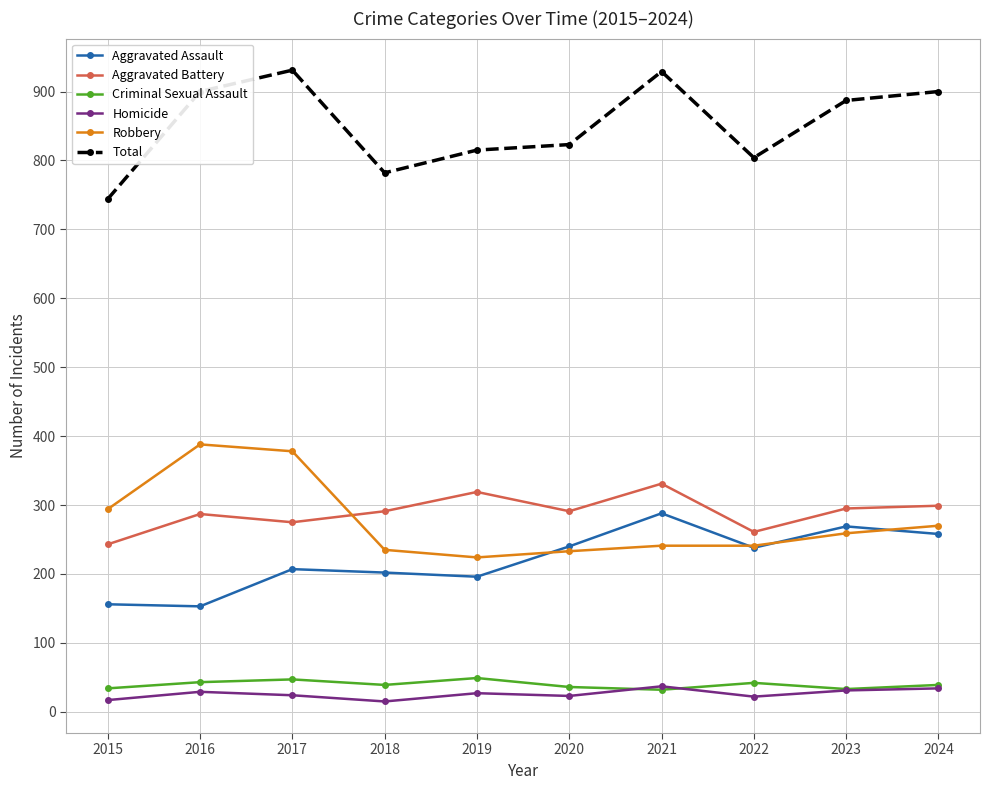

Does the chart display data point markers on the line(s)?

Yes